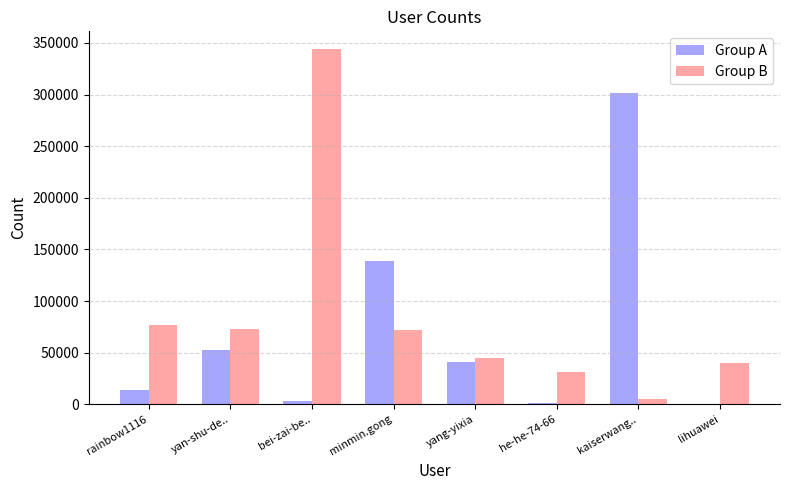

Between yan-shu-de.. and kaiserwang.., which series saw the biggest shift?

Group A